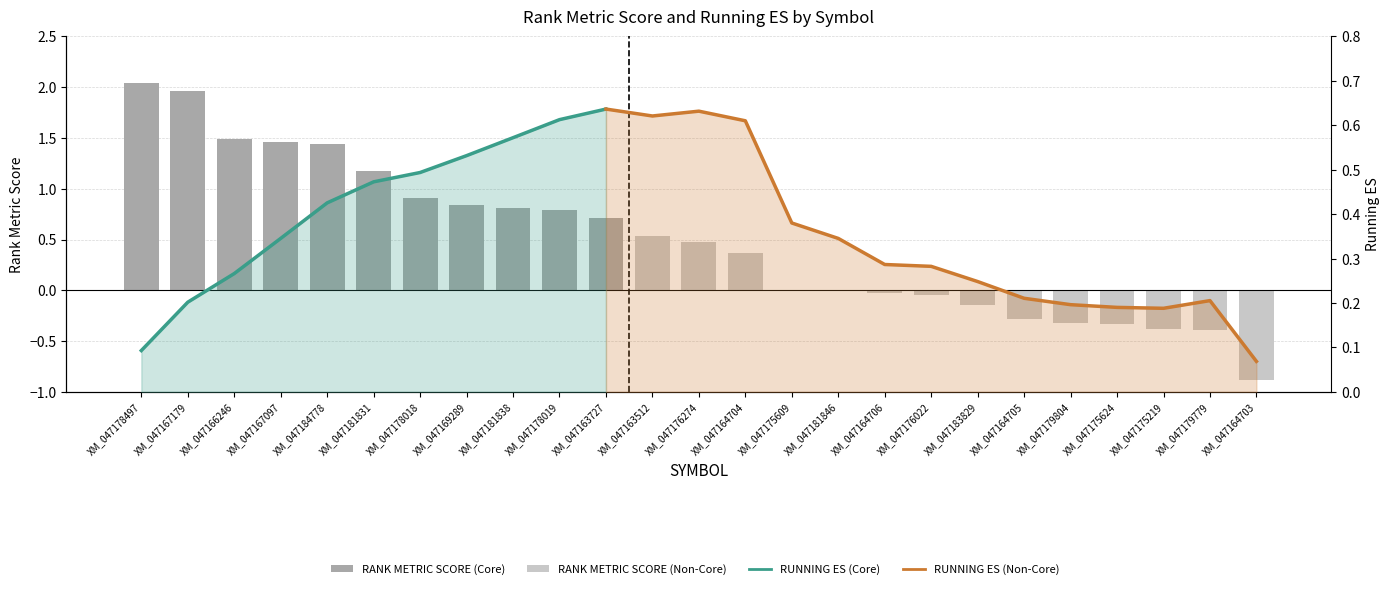

List the labels in order of value, smallest first.

XM_047164703, XM_047179779, XM_047175219, XM_047175624, XM_047179804, XM_047164705, XM_047183829, XM_047176022, XM_047164706, XM_047175609, XM_047181846, XM_047164704, XM_047176274, XM_047163512, XM_047163727, XM_047178019, XM_047181838, XM_047169289, XM_047178018, XM_047181831, XM_047184778, XM_047167097, XM_047166246, XM_047167179, XM_047178497